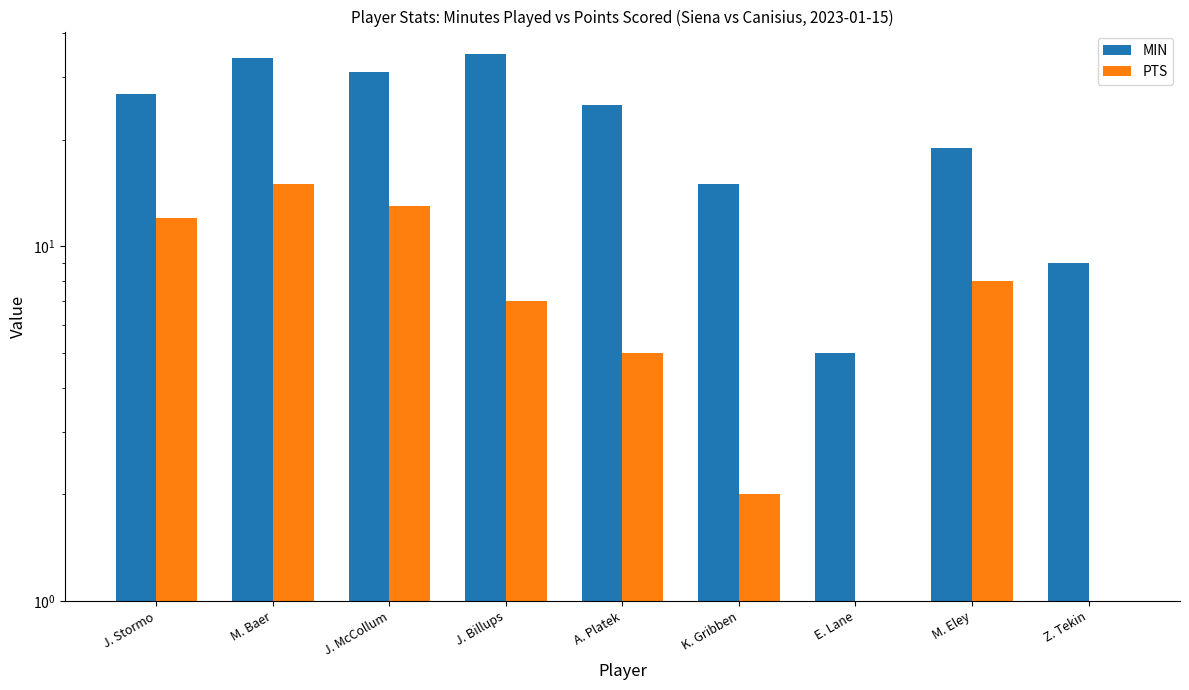

What is the sum of all PTS values?

62